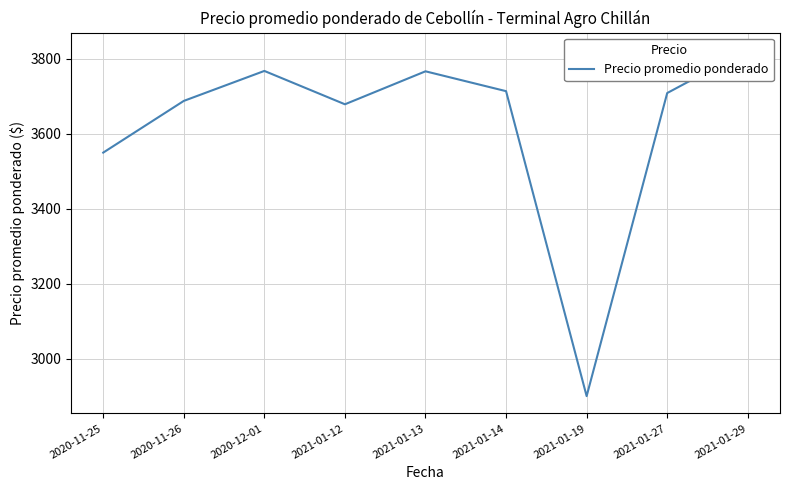

Reading right to left, what are all the values shown in this chart?

2021-01-29=3824	2021-01-27=3709	2021-01-19=2900	2021-01-14=3714	2021-01-13=3767	2021-01-12=3679	2020-12-01=3768	2020-11-26=3688	2020-11-25=3550